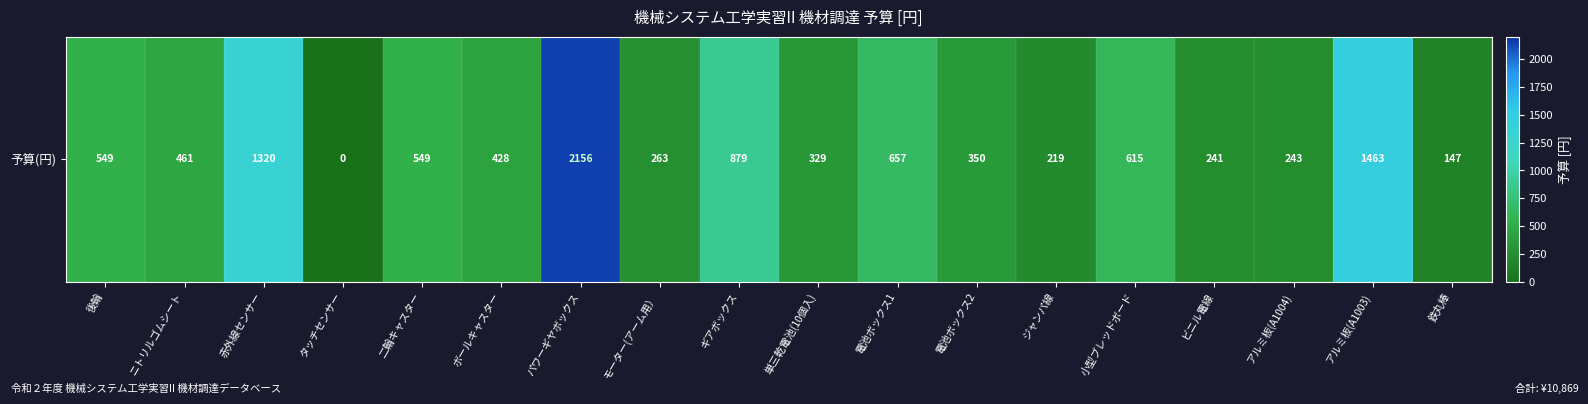

Approximately how many times larger is the value at 電池ボックス1 compared to 電池ボックス2?

1.9